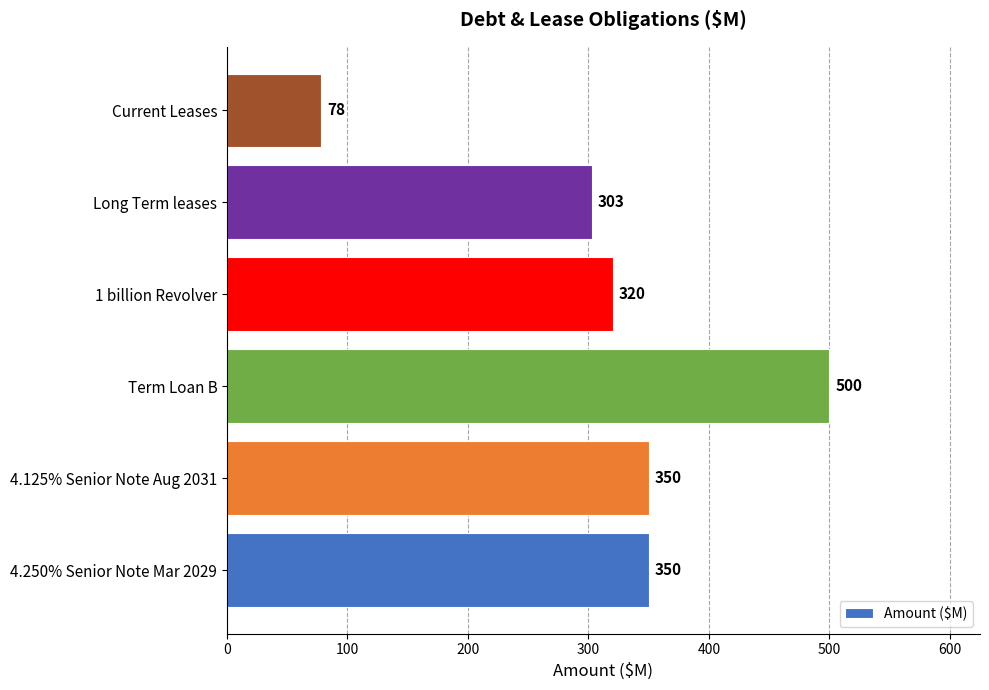

Count the number of data series in this chart.

1